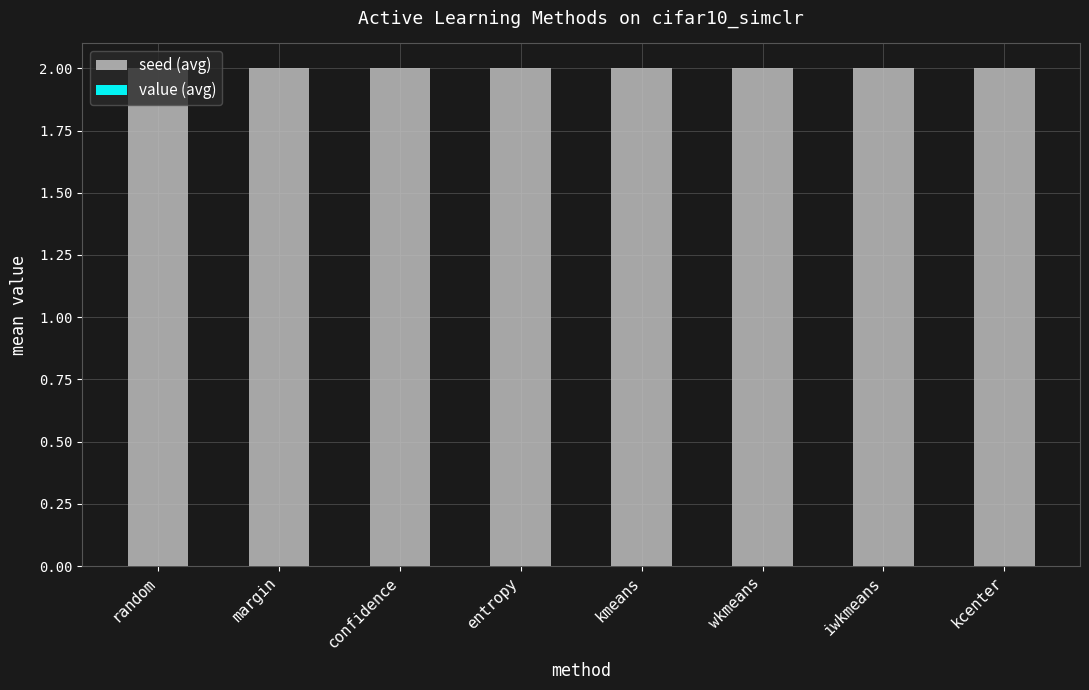

Which series has the largest total across all categories?

seed (avg)